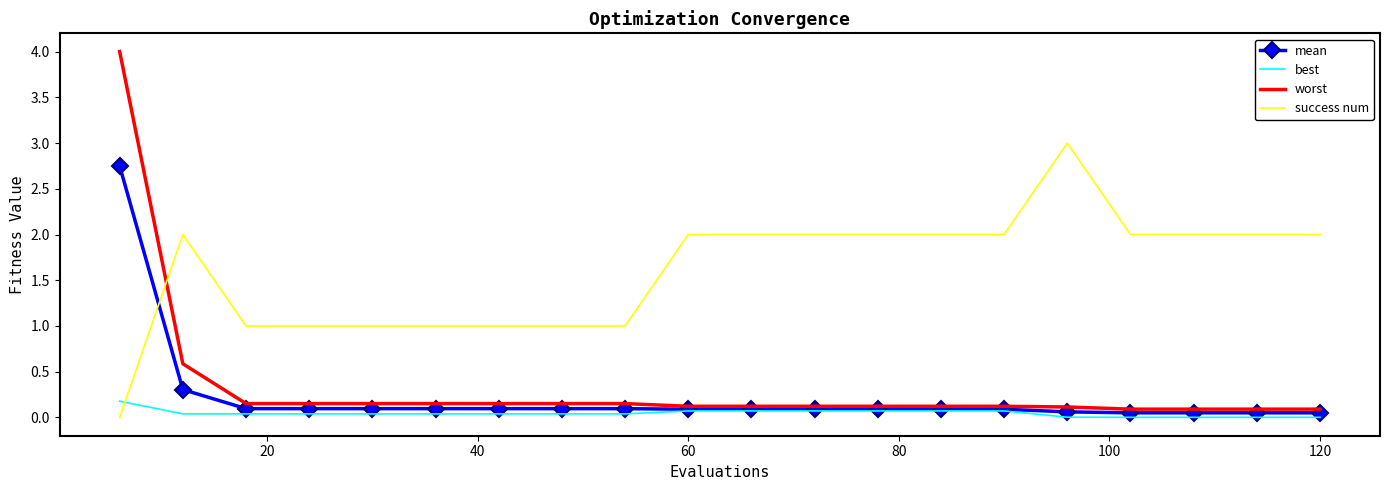

Rank the series by their maximum value, from highest to lowest.

worst, success num, mean, best